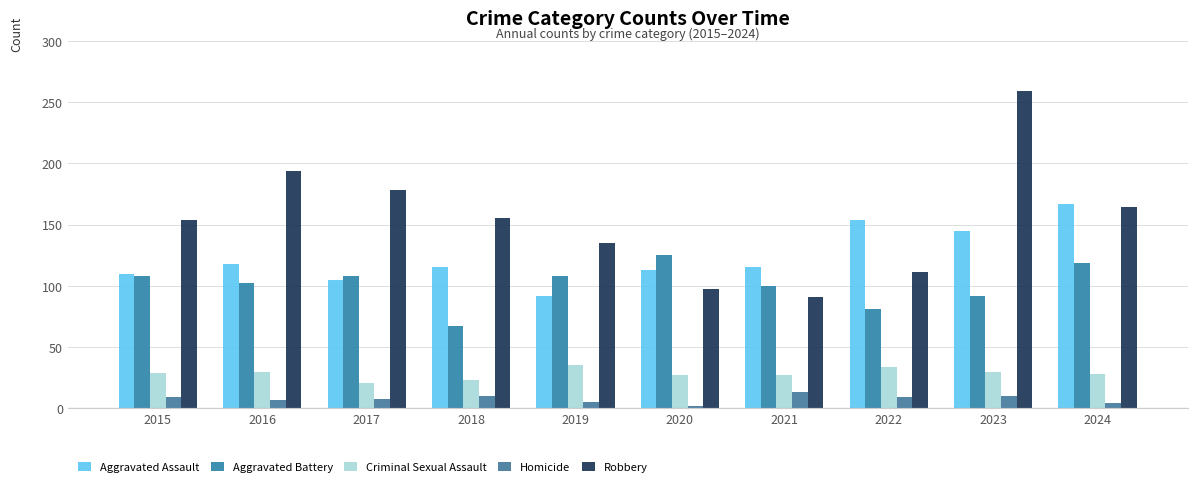

What is the sum of all Criminal Sexual Assault values?

284